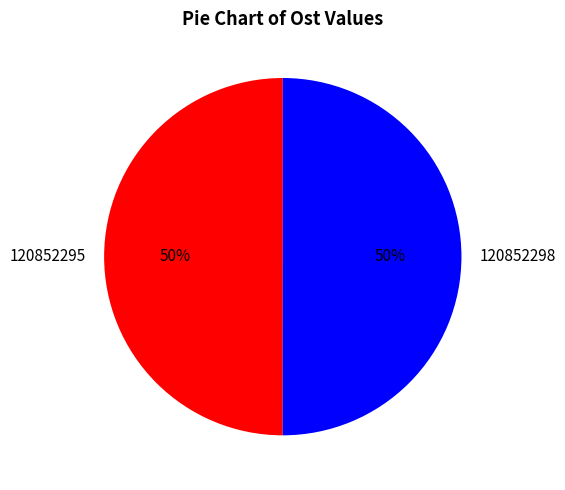

Combined, do 120852295 and 120852298 account for over 50%?

Yes